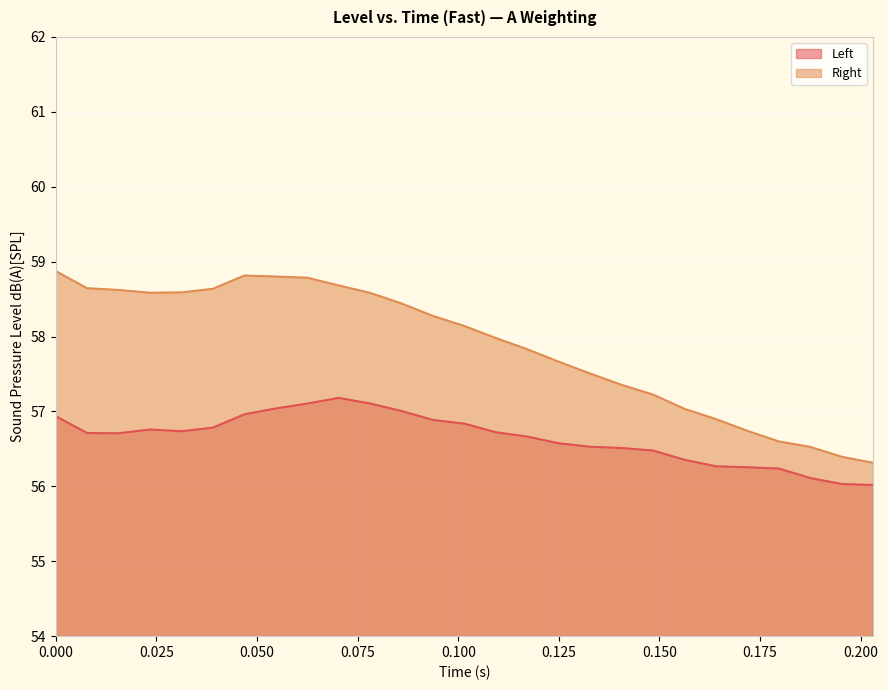

At which label is Left closest to 56?

0.203125